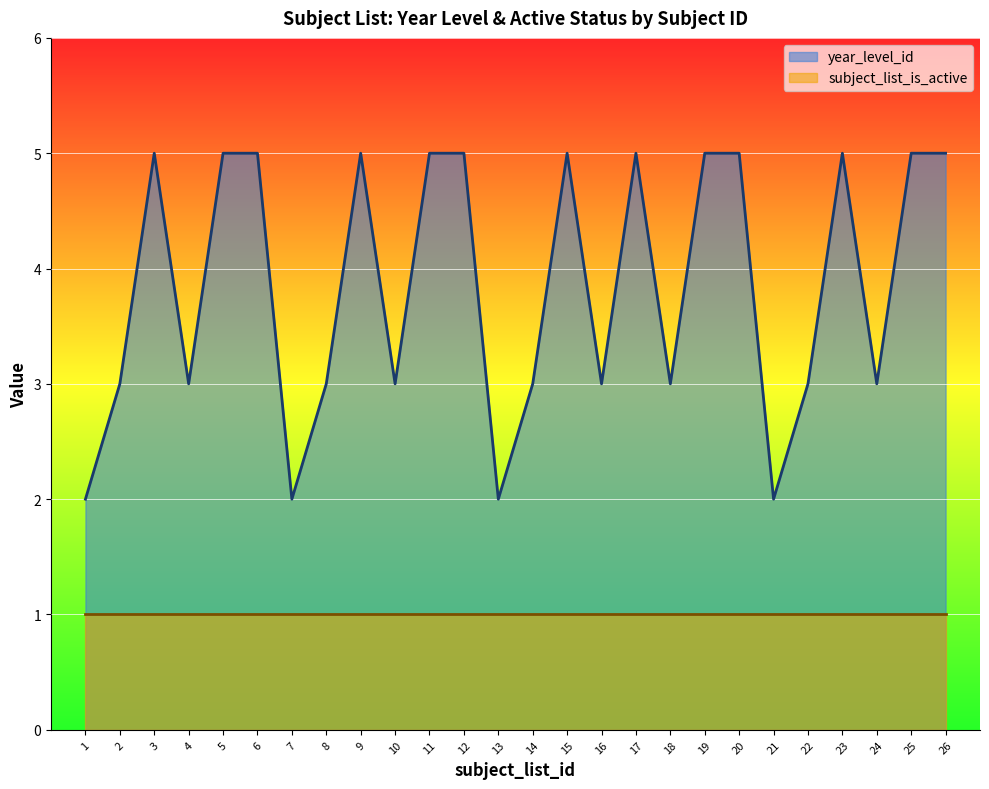

At which category does the chart reach its minimum across all series?

1